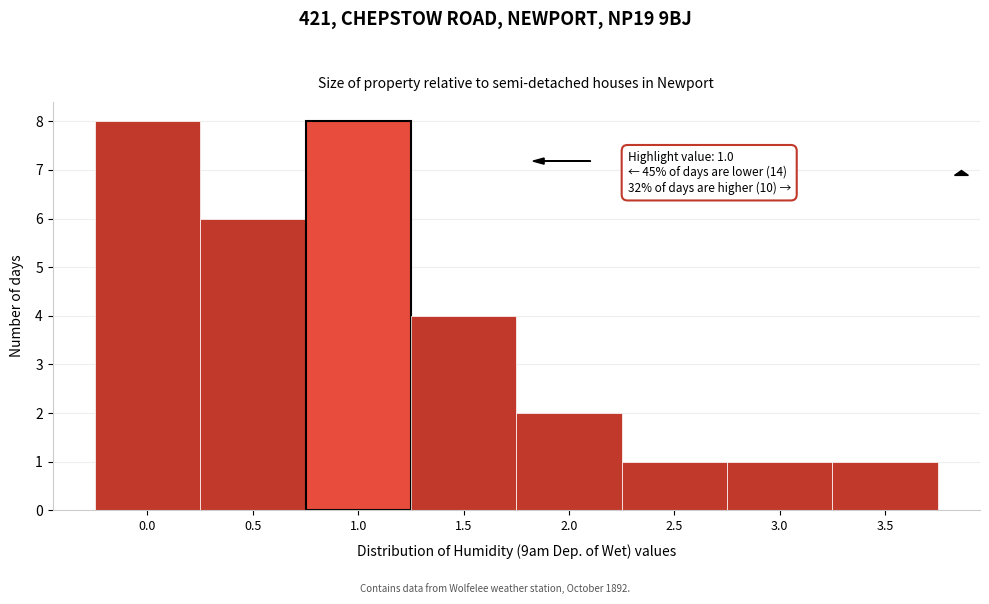

Reading left to right, list all the values displayed in this chart.

8	6	8	4	2	1	1	1